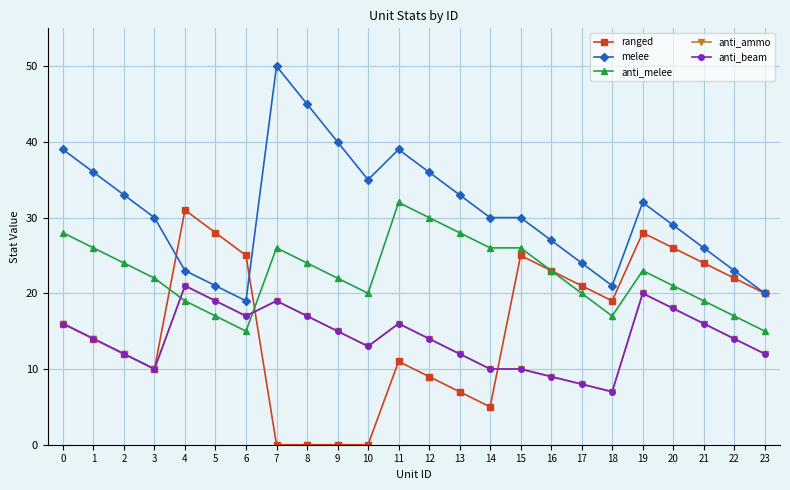

Reading left to right, what are all the values shown in this chart?

ranged: 16	14	12	10	31	28	25	0	0	0	0	11	9	7	5	25	23	21	19	28	26	24	22	20
melee: 39	36	33	30	23	21	19	50	45	40	35	39	36	33	30	30	27	24	21	32	29	26	23	20
anti_melee: 28	26	24	22	19	17	15	26	24	22	20	32	30	28	26	26	23	20	17	23	21	19	17	15
anti_ammo: 16	14	12	10	21	19	17	19	17	15	13	16	14	12	10	10	9	8	7	20	18	16	14	12
anti_beam: 16	14	12	10	21	19	17	19	17	15	13	16	14	12	10	10	9	8	7	20	18	16	14	12